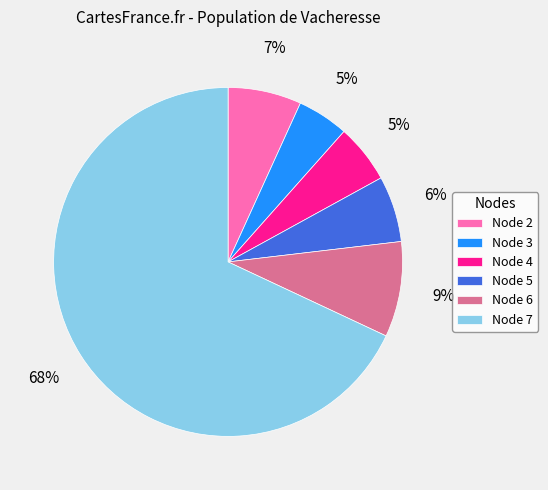

To the nearest percent, what portion does Node 7 represent?

68%